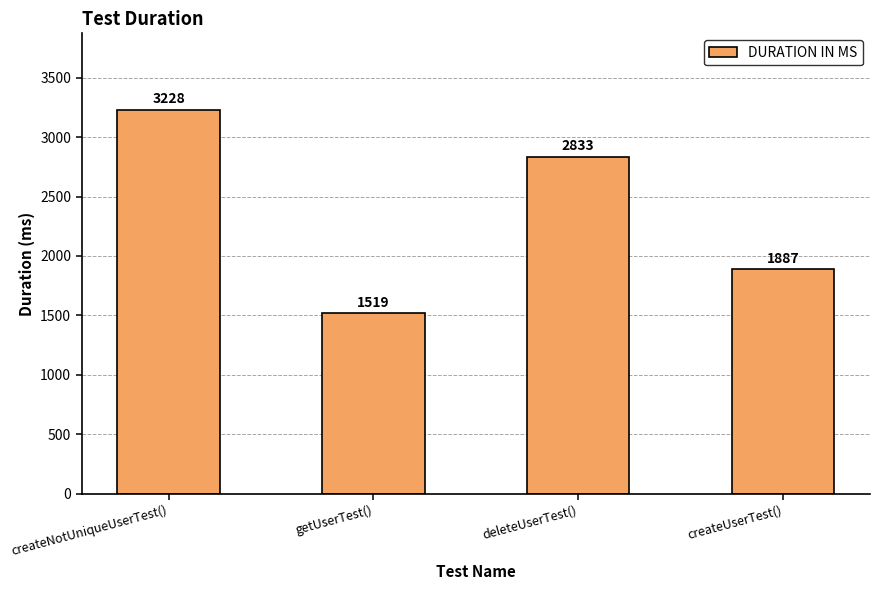

What is the change in value from getUserTest() to createUserTest()?

+368